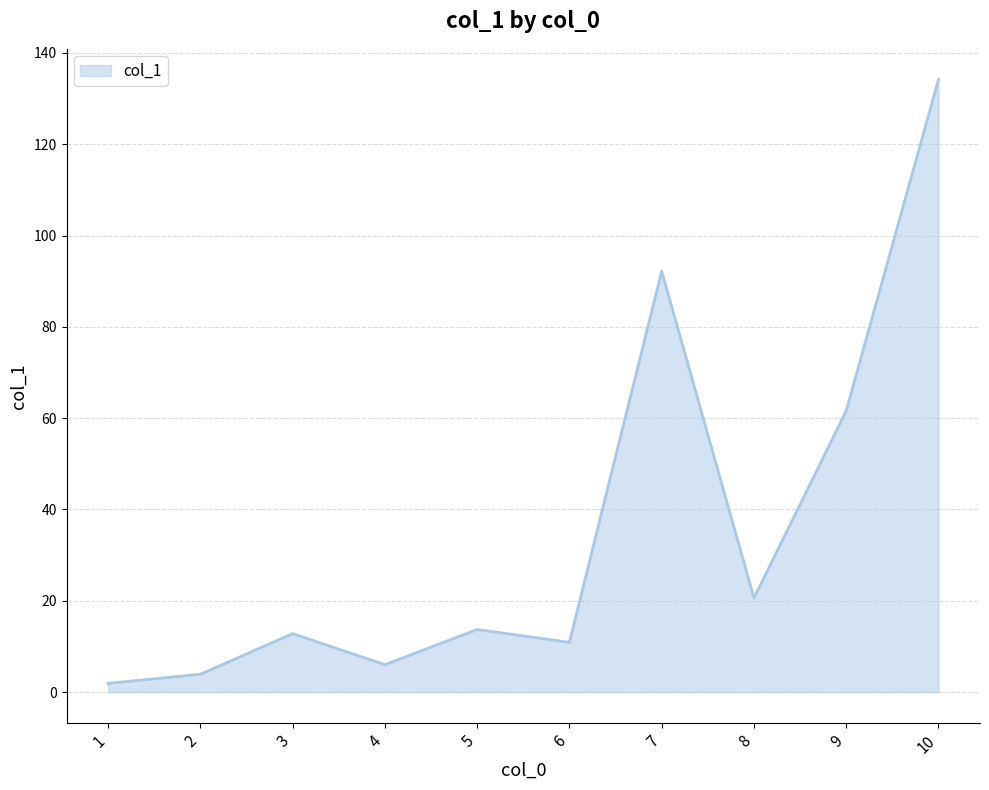

Does the chart display data point markers on the line(s)?

No